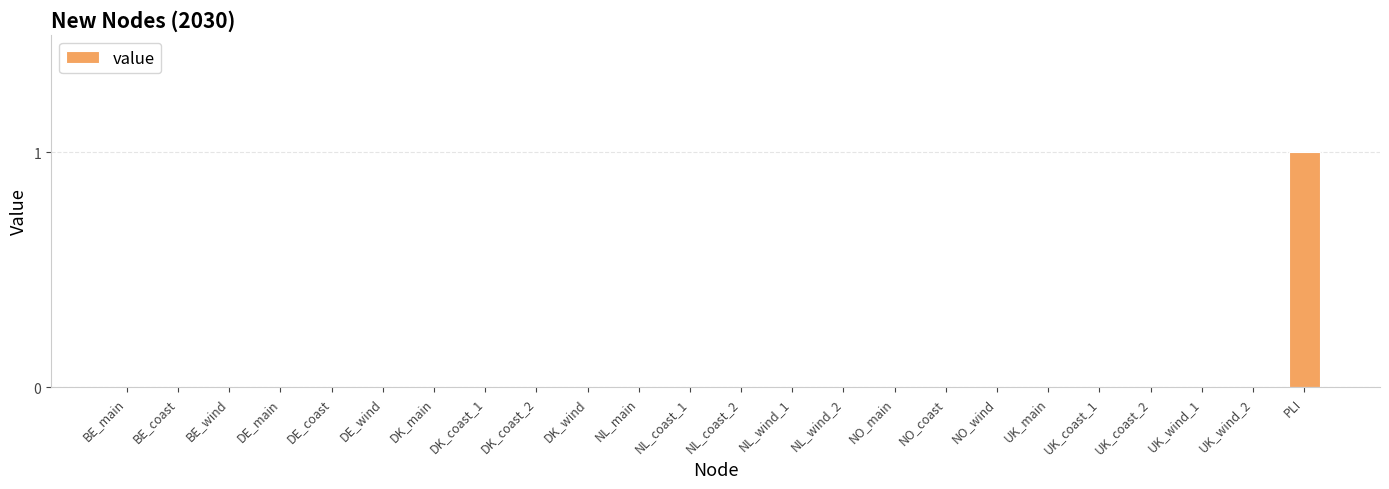

Which category has the highest value across all series?

PLI